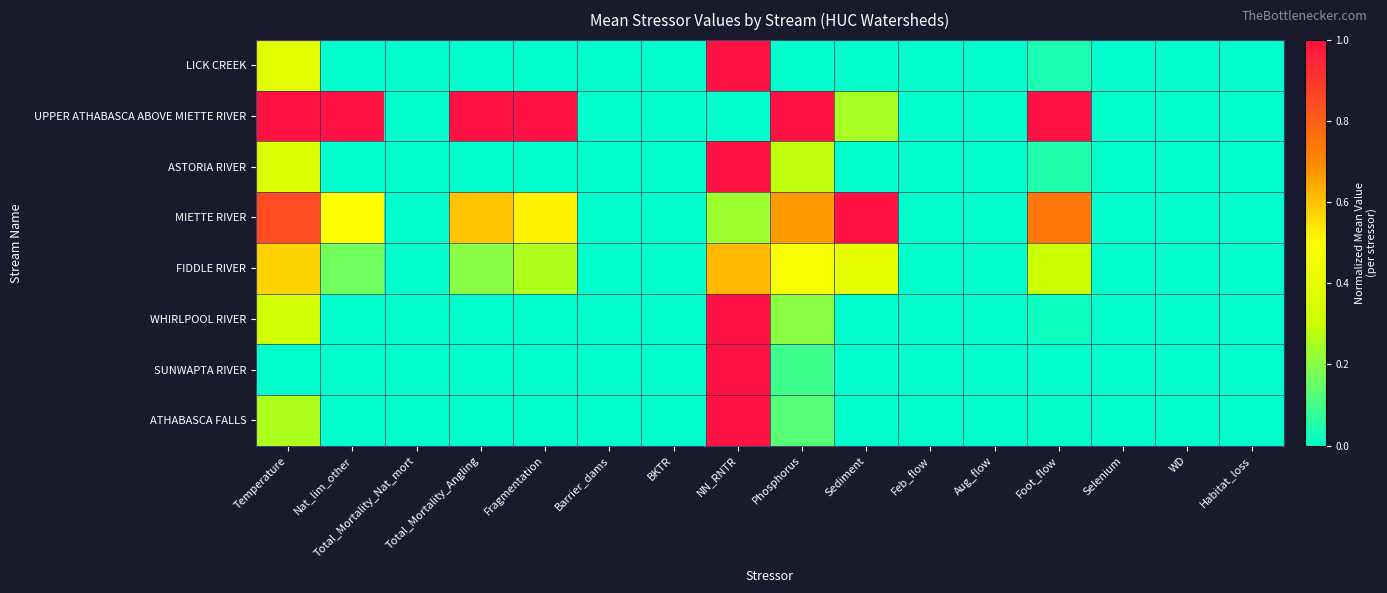

Between Feb_flow and Aug_flow, which is larger?

Feb_flow